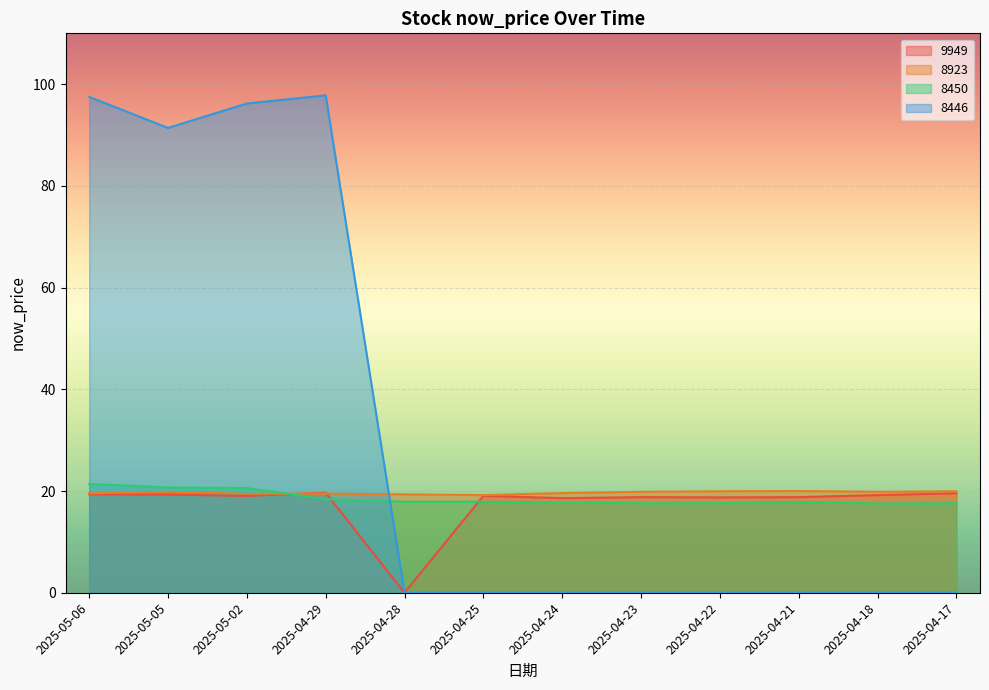

Which series has the largest total across all categories?

8446